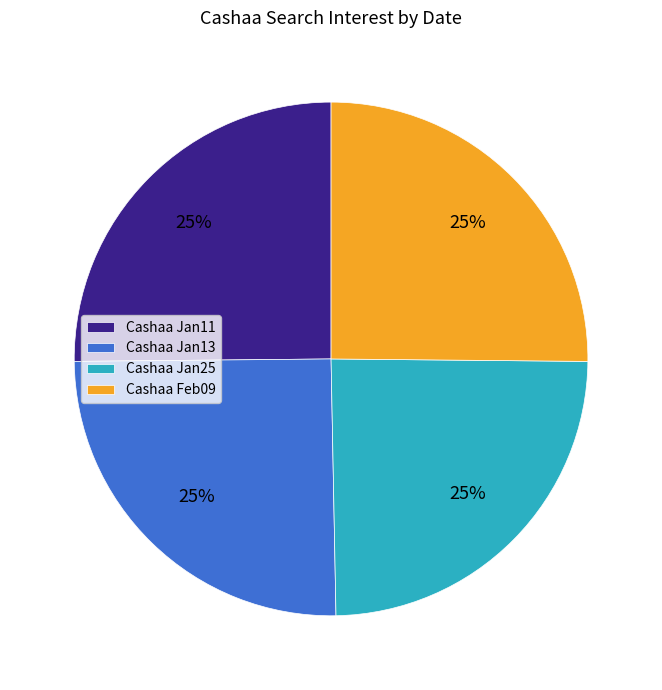

How many segments does this pie chart have?

4